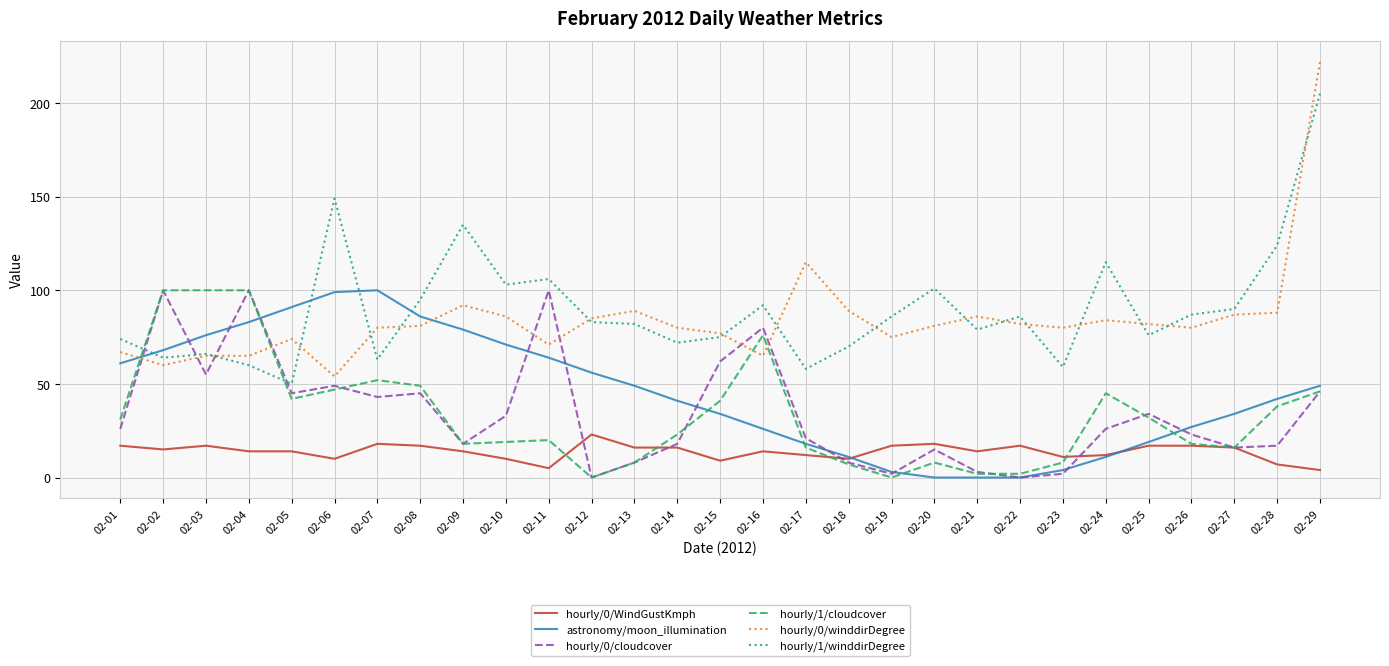

At which category is the sum across all series the highest?

02-29